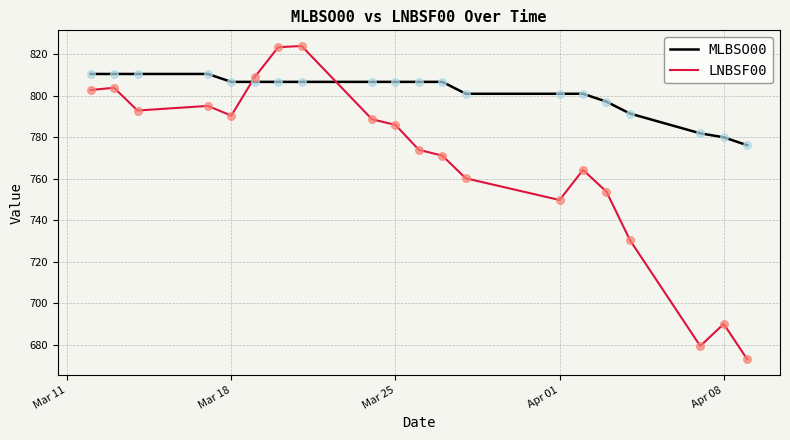

Which series has the largest range (max minus min)?

LNBSF00